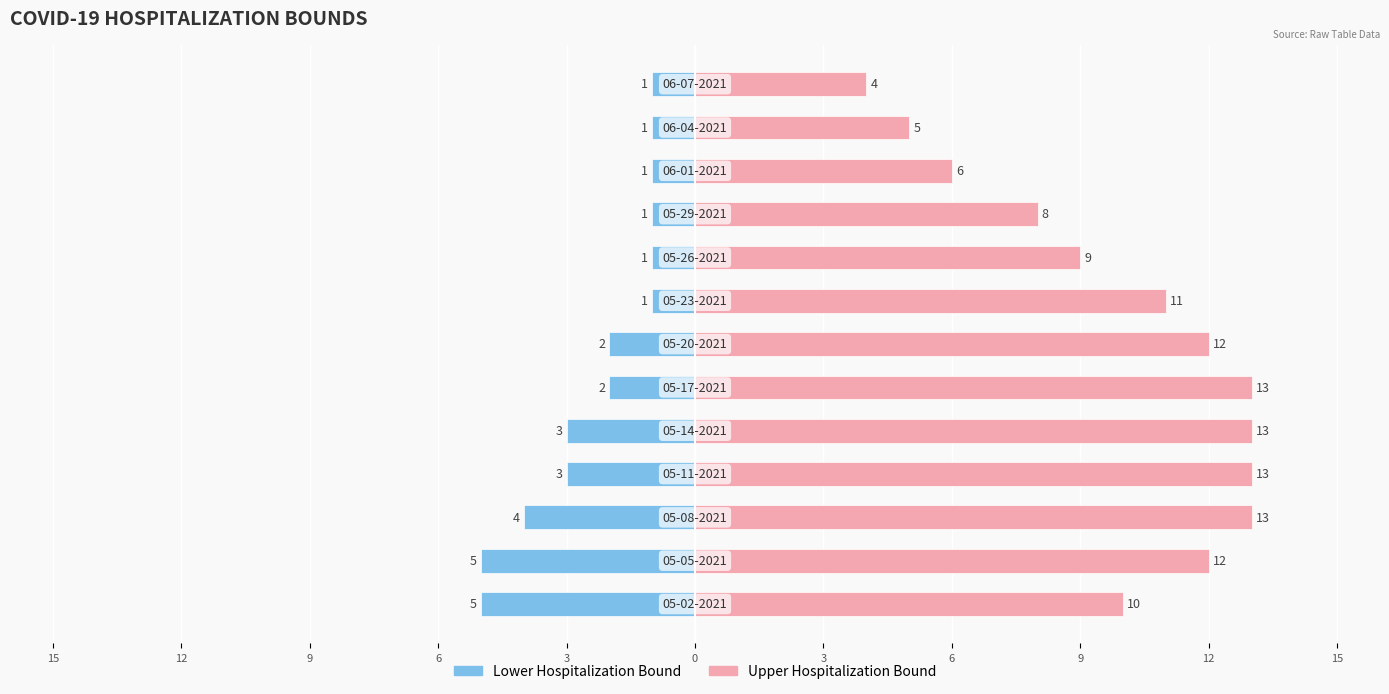

How many categories are shown in the chart?

13